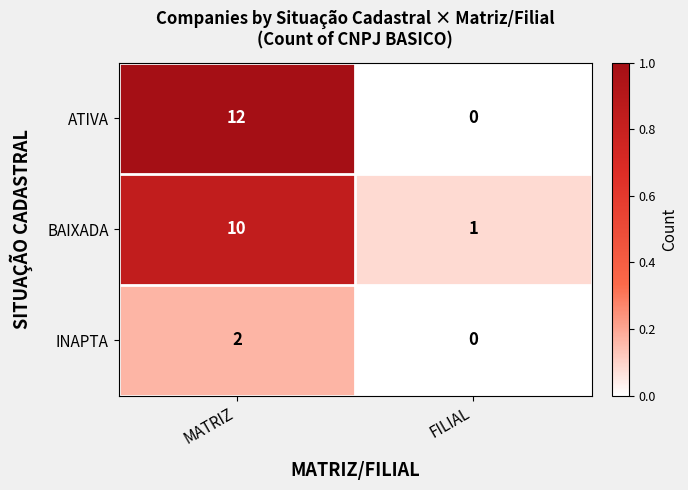

What is the spread (max minus min) of values at FILIAL?

1